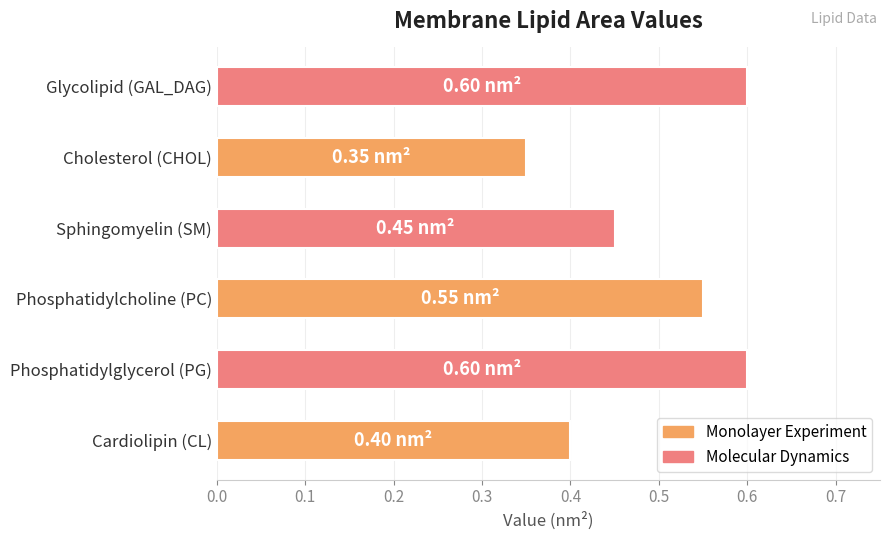

Are the bars grouped side by side (vs. stacked)?

No